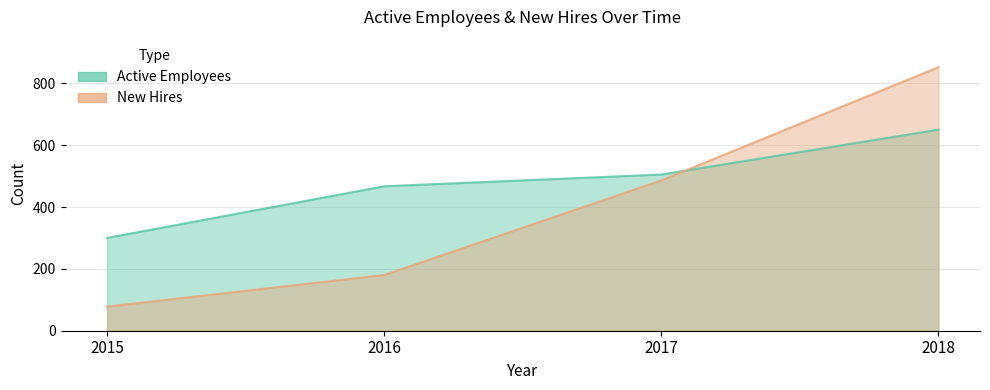

Count the New Hires values in the range 180 to 852.

3